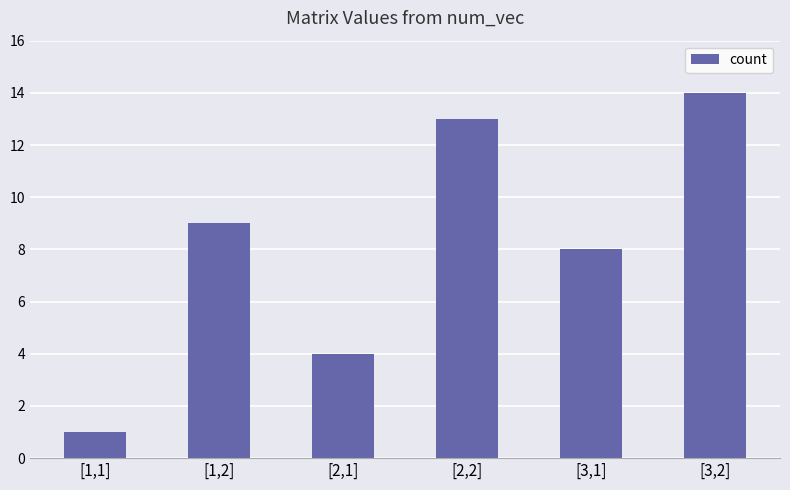

True or false: the data shows 1 at [2,1].

False